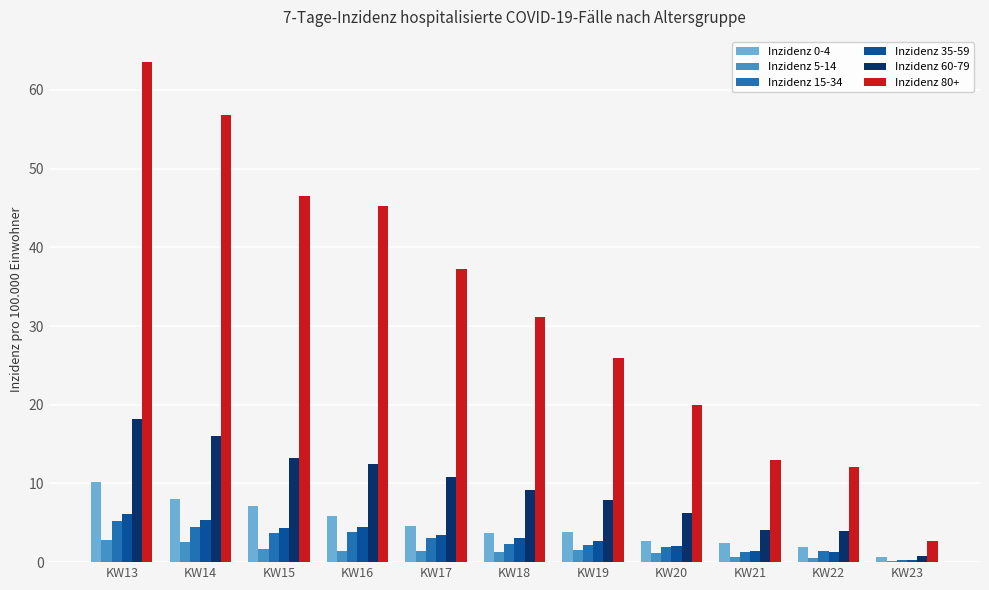

What is the sum of all Inzidenz 35-59 values?

34.4